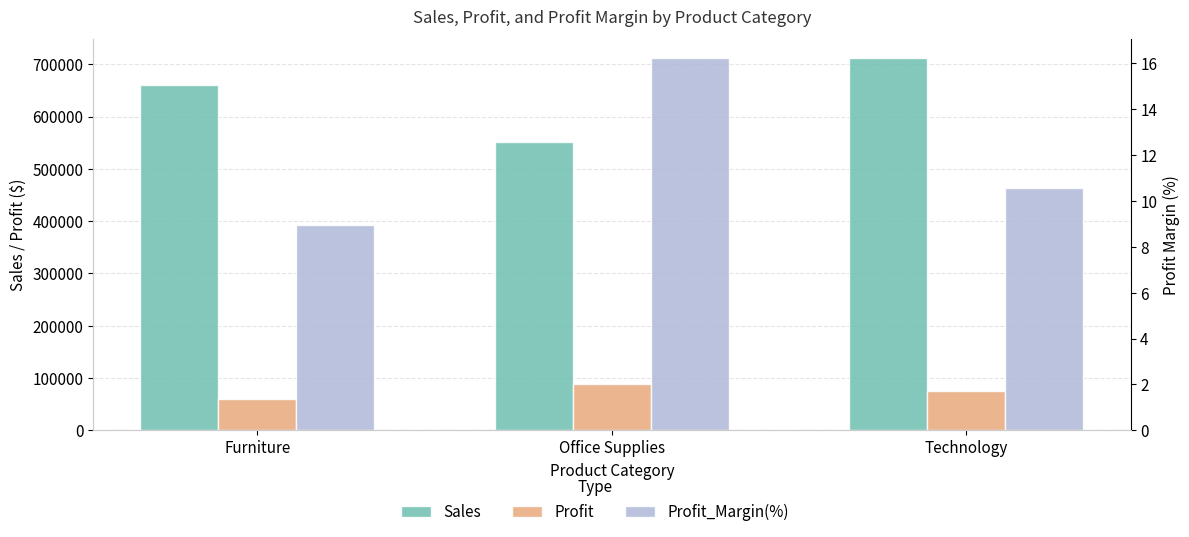

List the series in order of their peak value, highest first.

Sales, Profit, Profit_Margin(%)